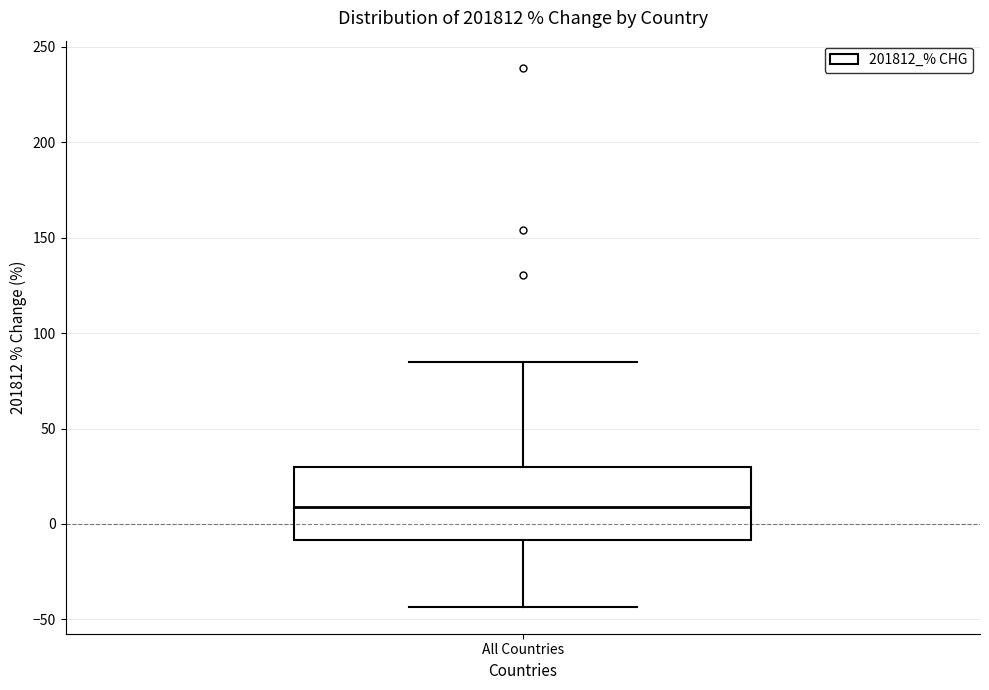

Where is the upper edge of the box for All Countries on the y-axis? The values are not printed on the chart, so give them approximately, as read against the axis.

30